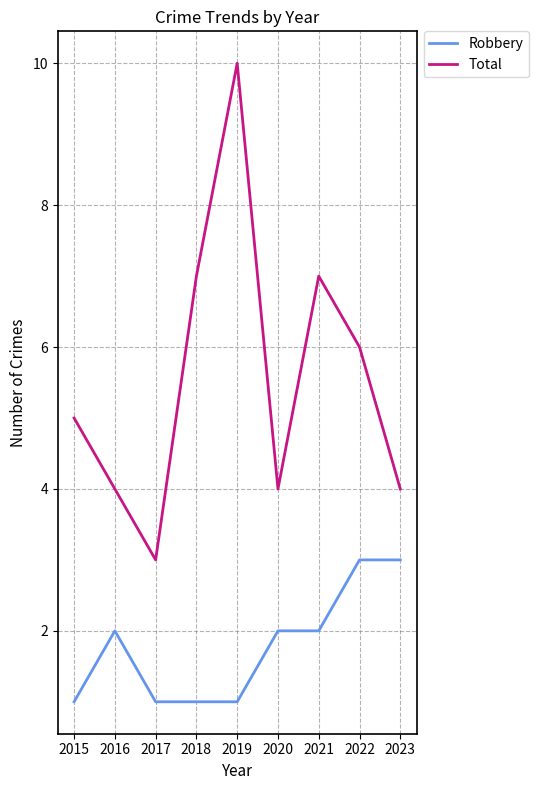

True or false: Total and Robbery intersect in this chart.

False